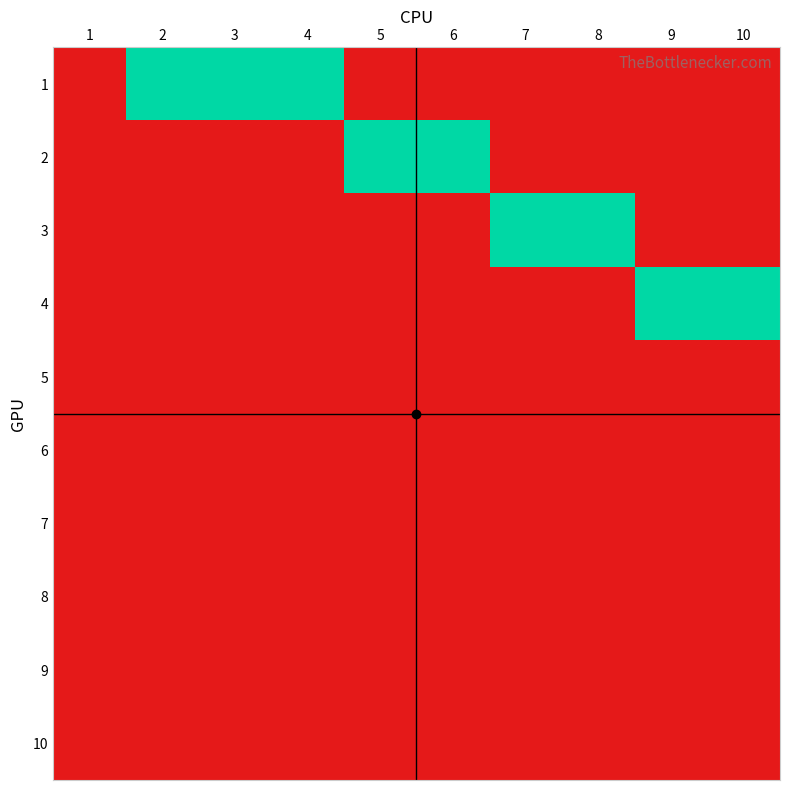

How many data points does each series have?

10